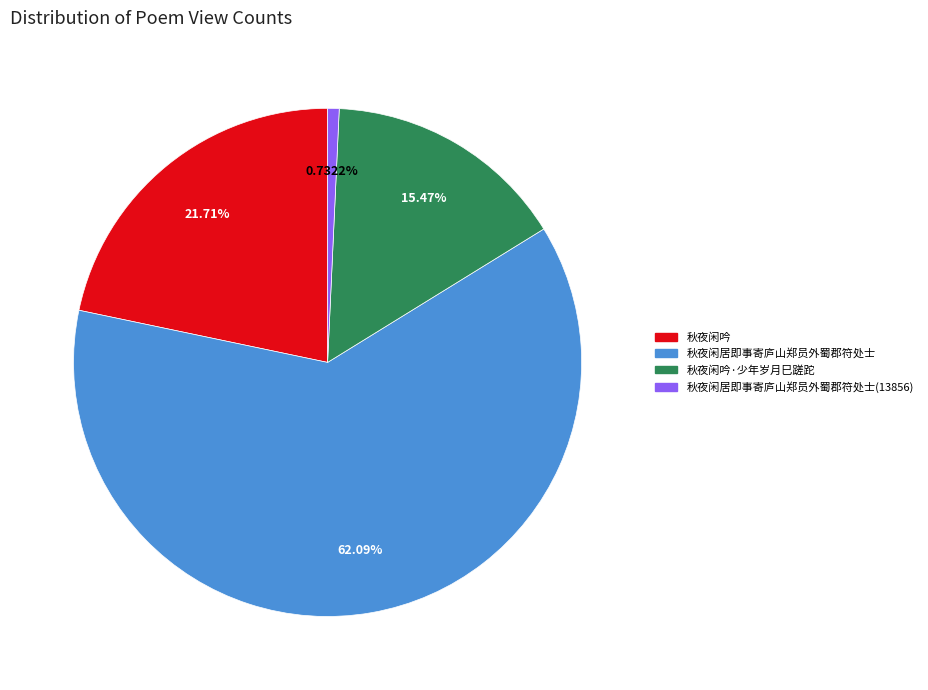

Is there any slice that represents more than half of the pie?

Yes